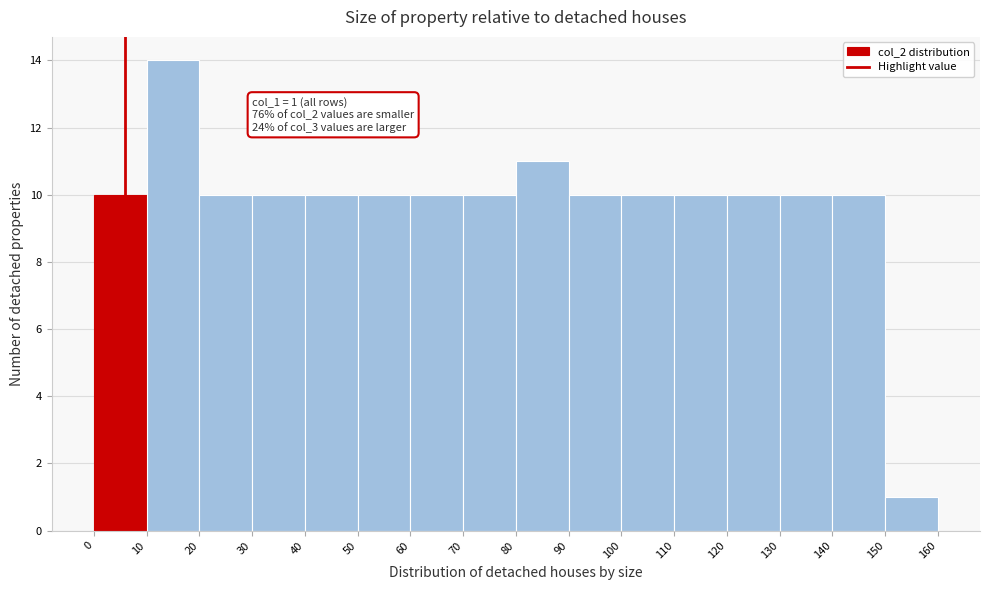

Which range on the x-axis has the tallest bar?

10 to 20